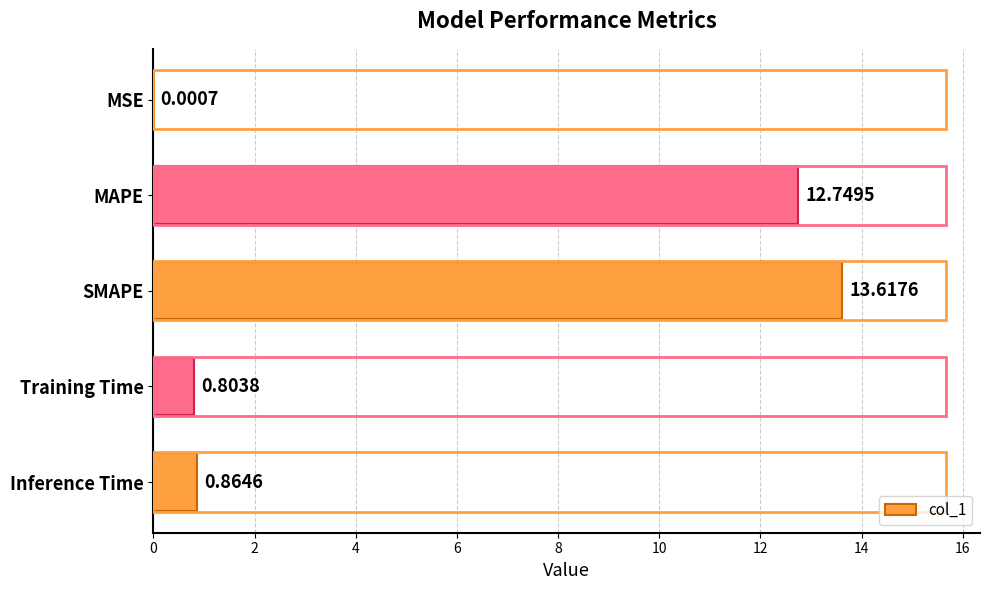

What is the sum of the values at MSE and MAPE?

12.8